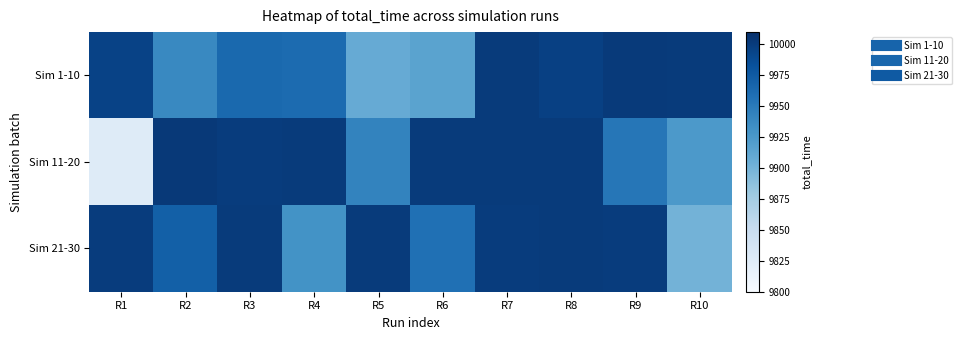

Between R3 and R10, which series saw the biggest shift?

Sim 21-30